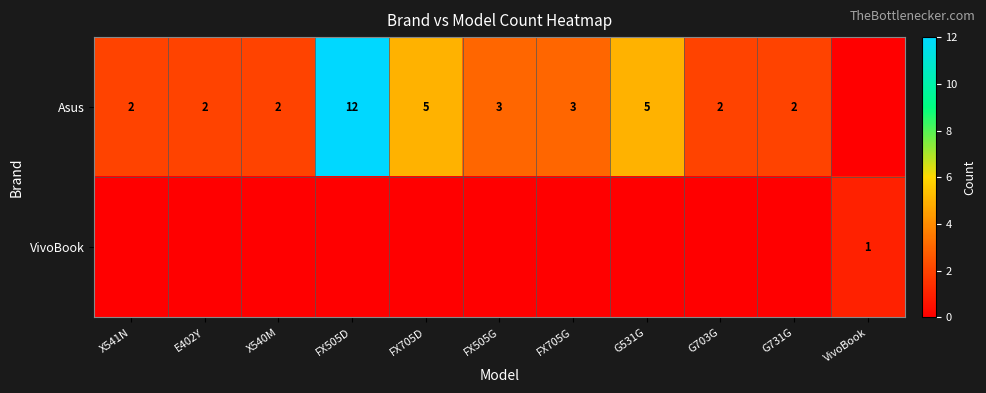

What is the sum of the Asus values at G531G and E402Y?

7